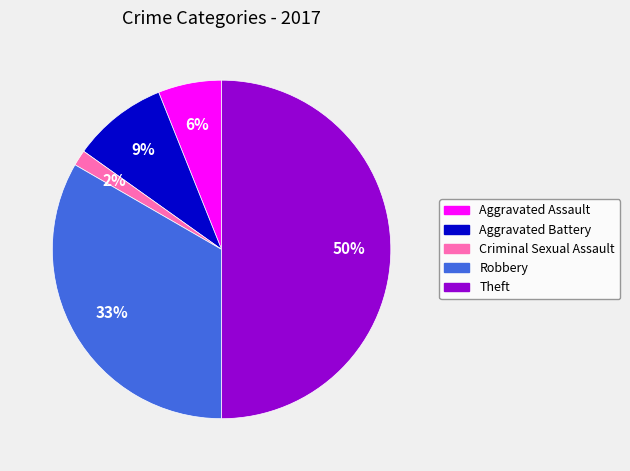

True or false: Aggravated Battery accounts for 9% of the total.

True